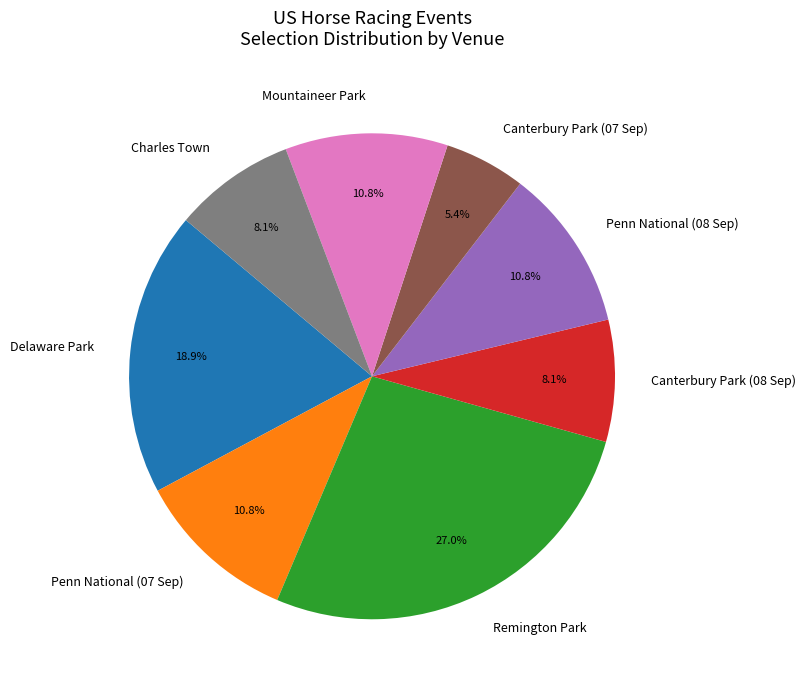

Which has a higher value, Remington Park or Canterbury Park (07 Sep)?

Remington Park